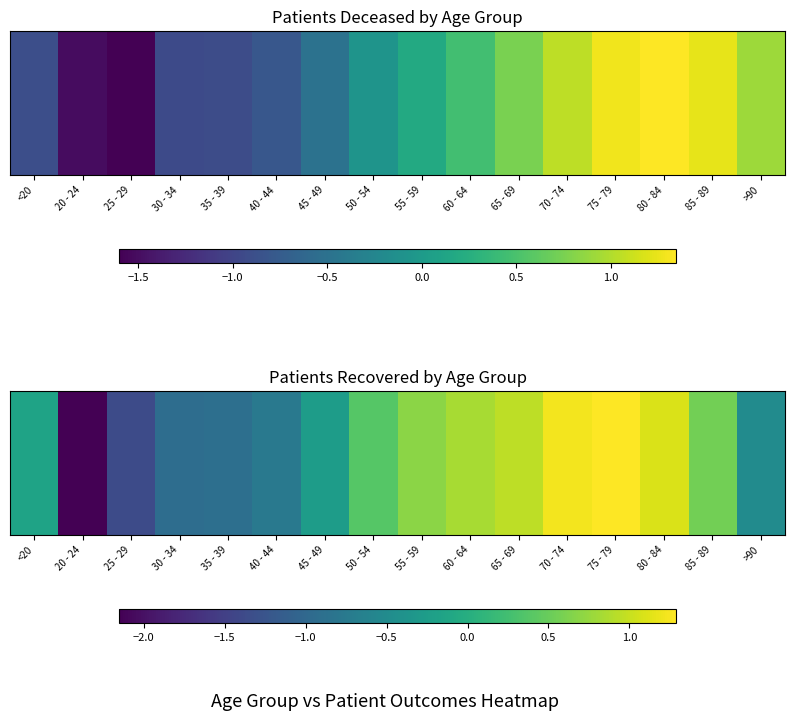

What is the change in value from 30 - 34 to 80 - 84?

+2.0